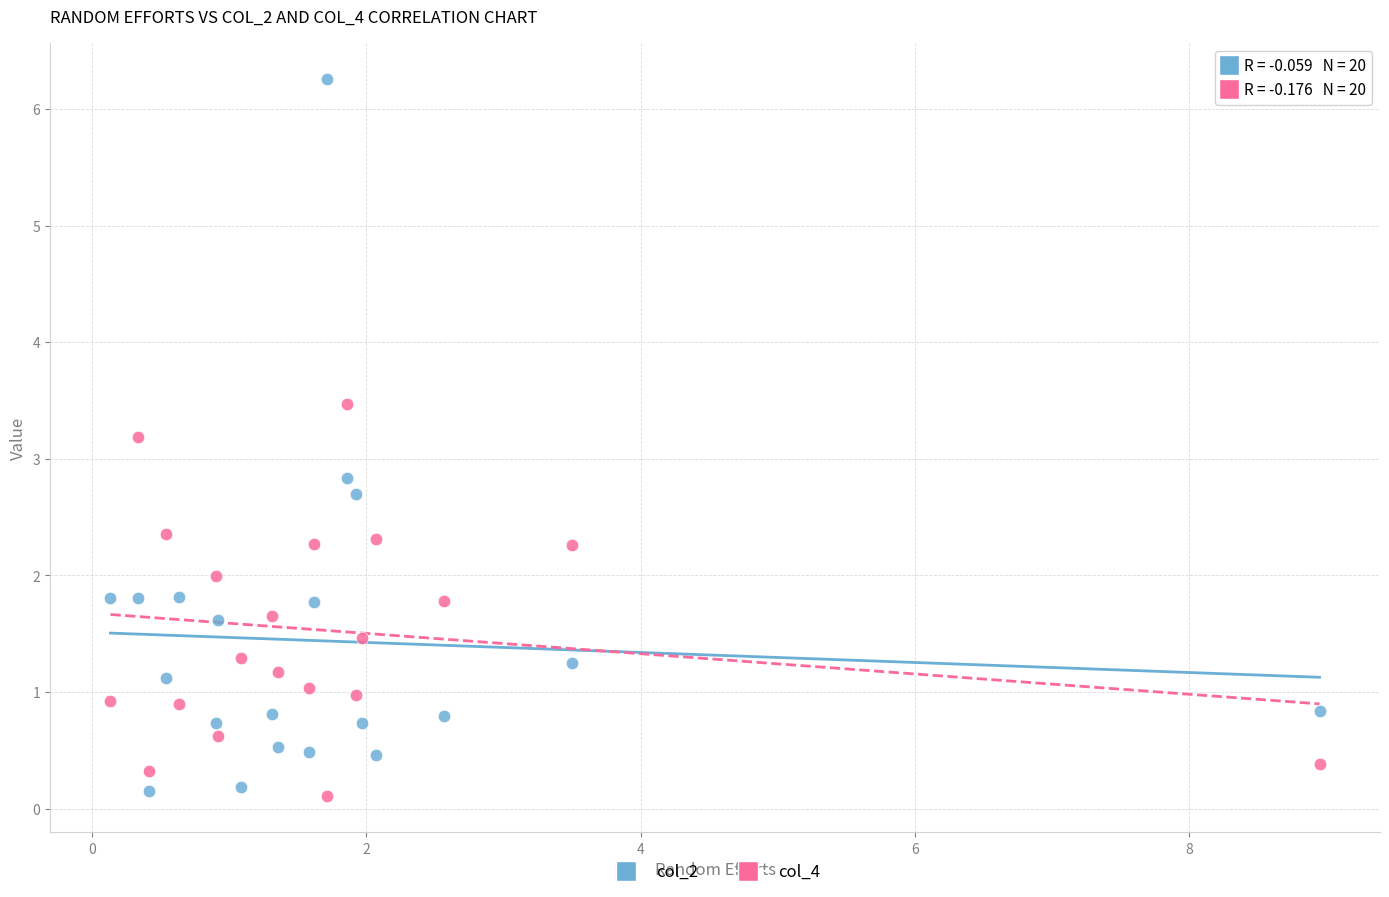

What is the X range (max minus min) for the scatter plot?

8.8